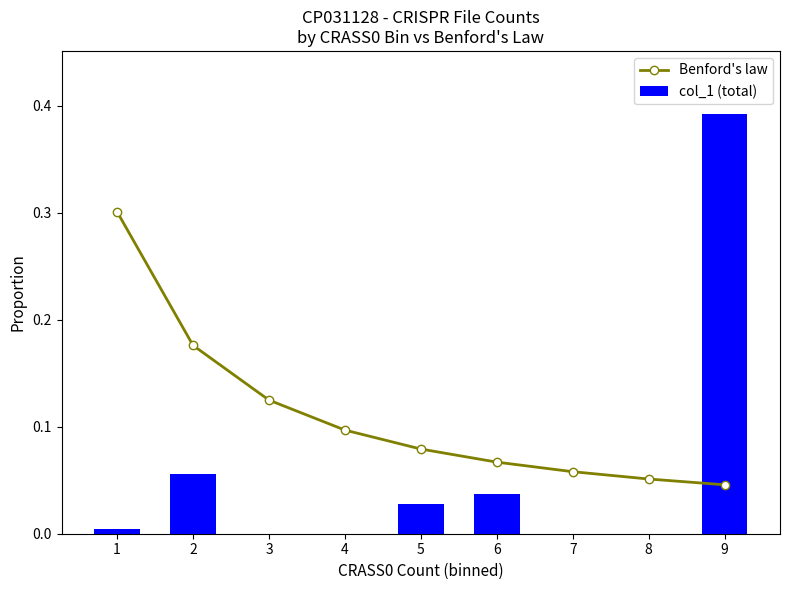

What is the difference between the second highest and minimum values in the col_1 (total) series?

0.1